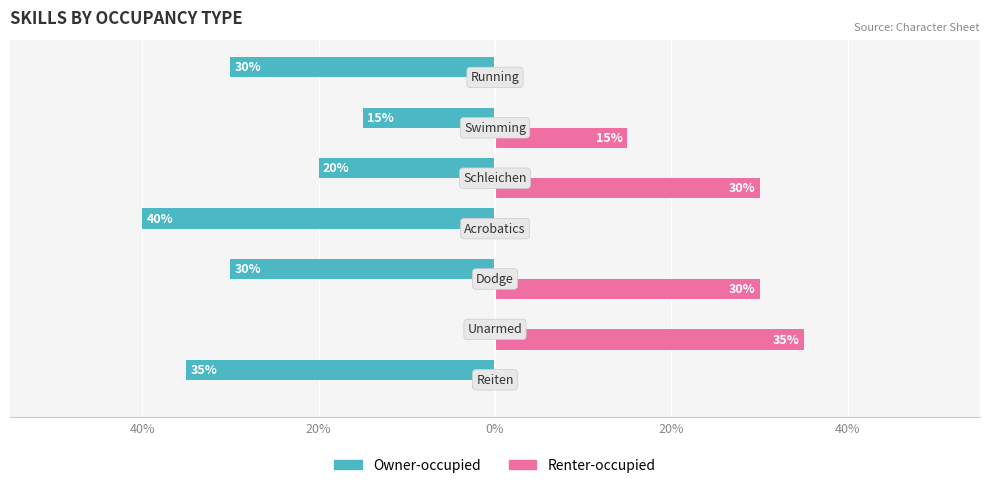

What are all the series names shown in the legend?

Owner-occupied, Renter-occupied